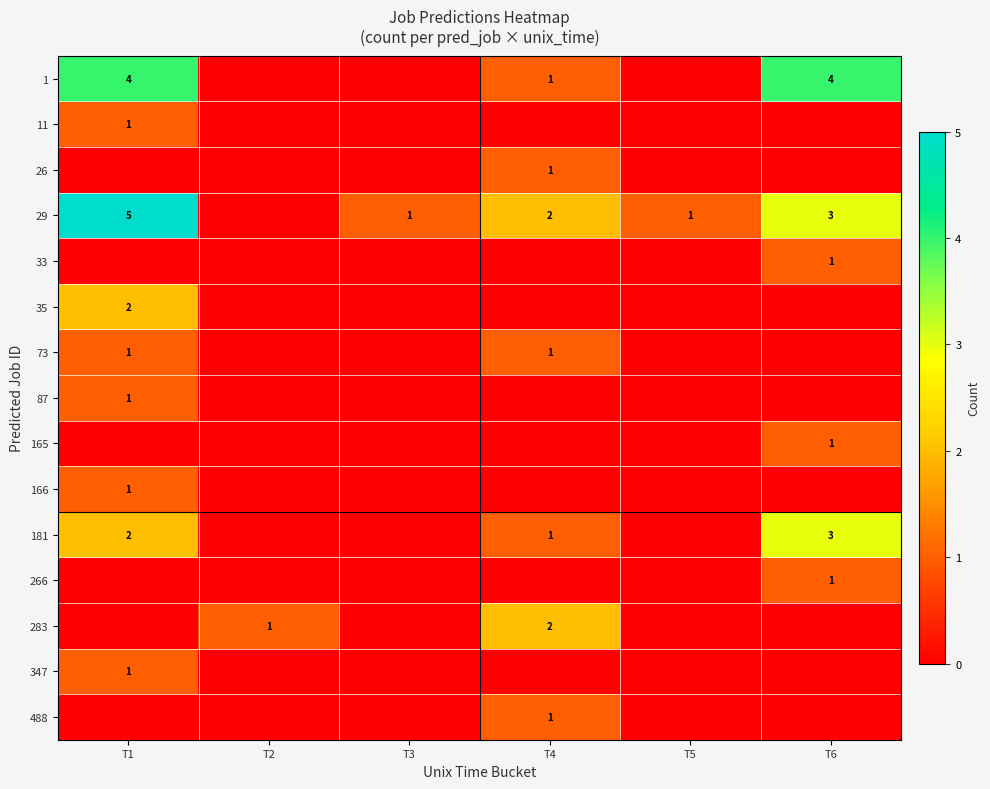

The 29 series shows 8 at T1. True or false?

False